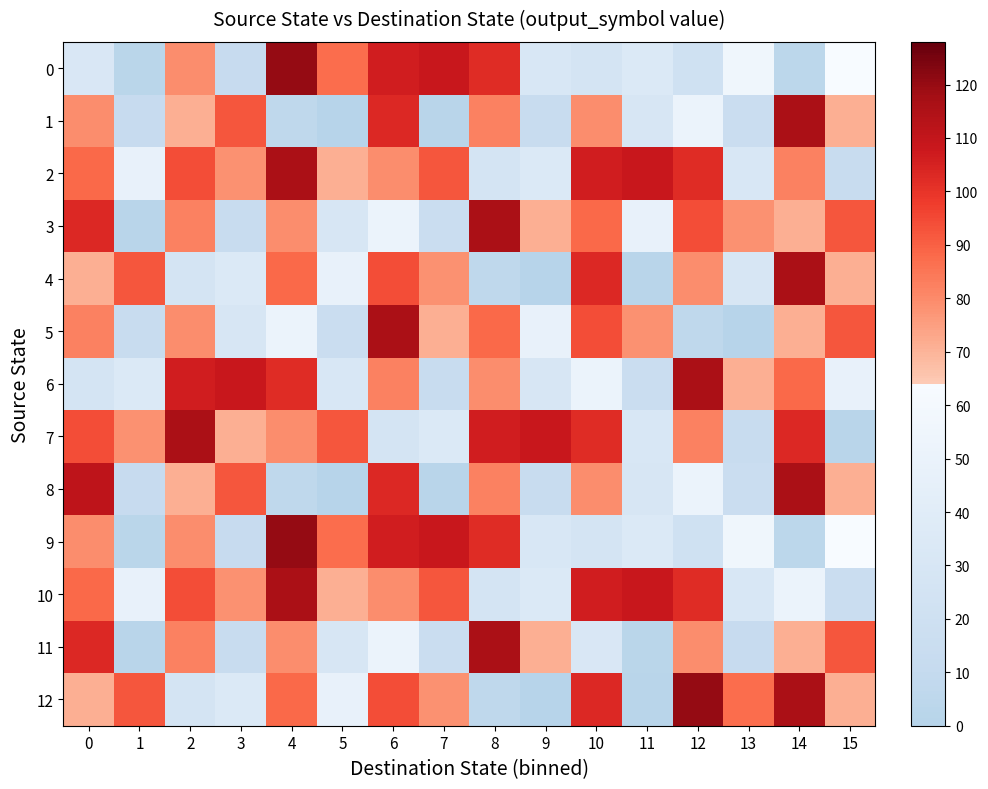

At which category is the sum across all series the highest?

6